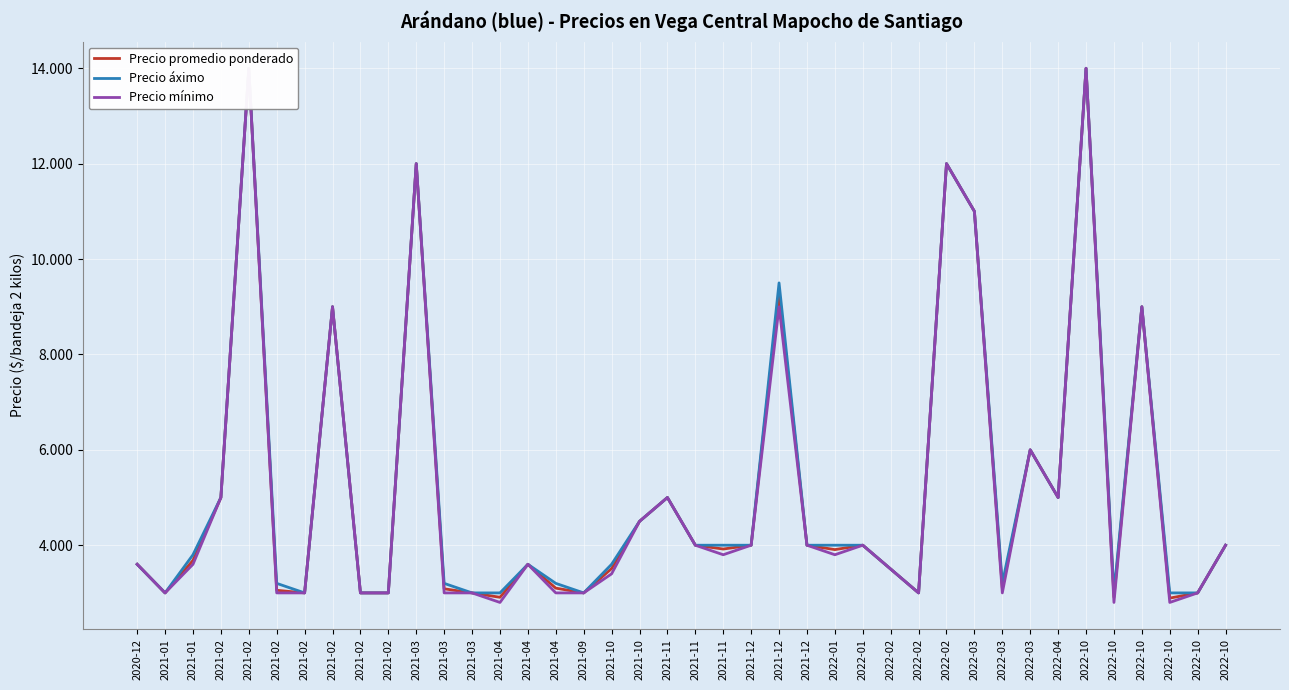

Rank the series by their average value, from highest to lowest.

Precio áximo, Precio promedio ponderado, Precio mínimo